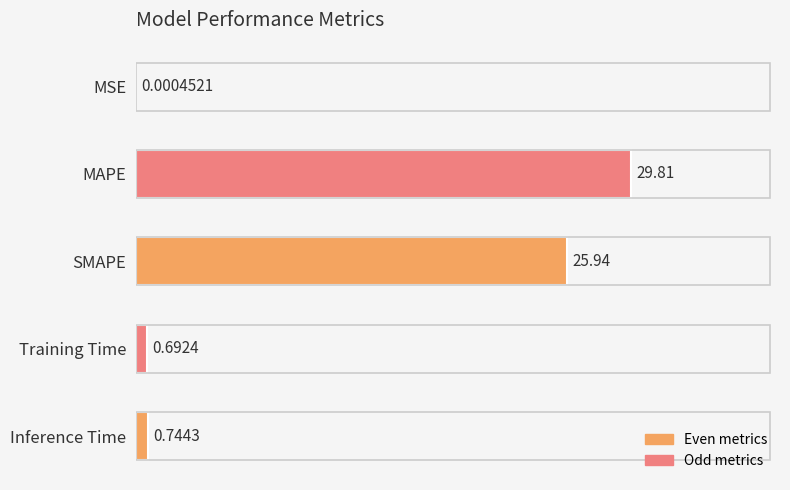

What is the difference between the values at SMAPE and MSE?

25.9